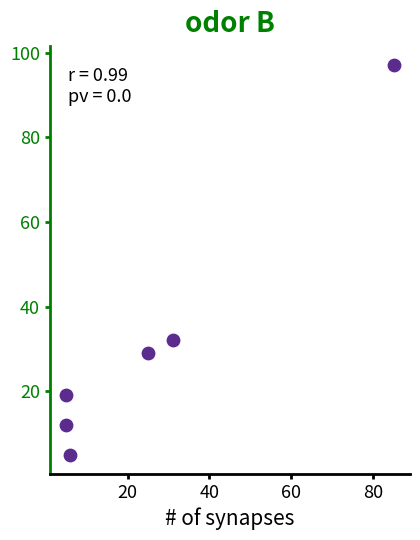

What Y value in the scatter plot is closest to 51?

32